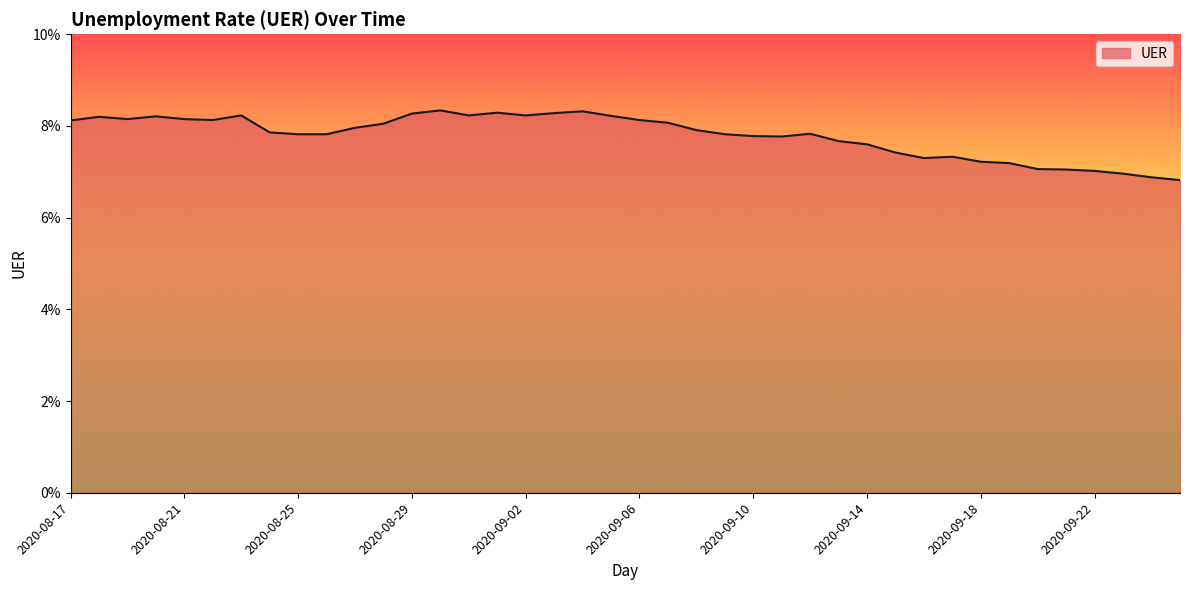

What is the smallest value displayed?

6.8